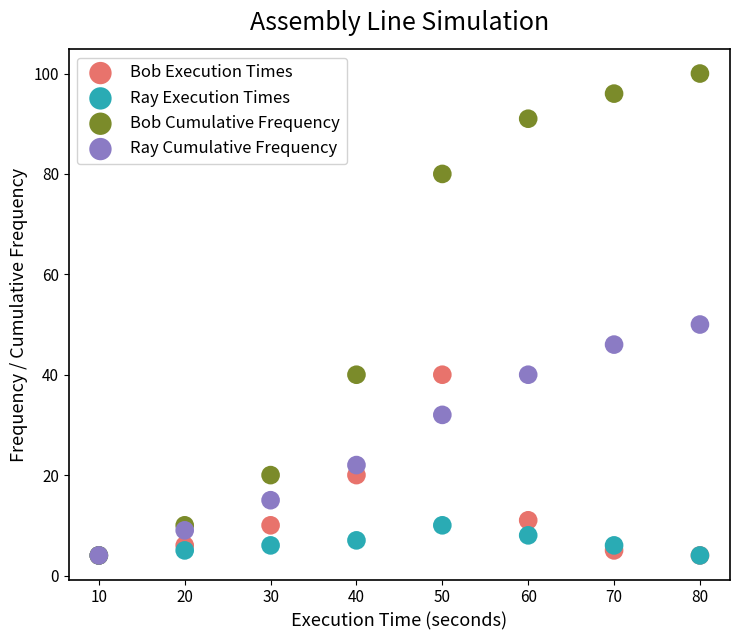

Which series has the widest spread of Y values?

Bob Cumulative Frequency